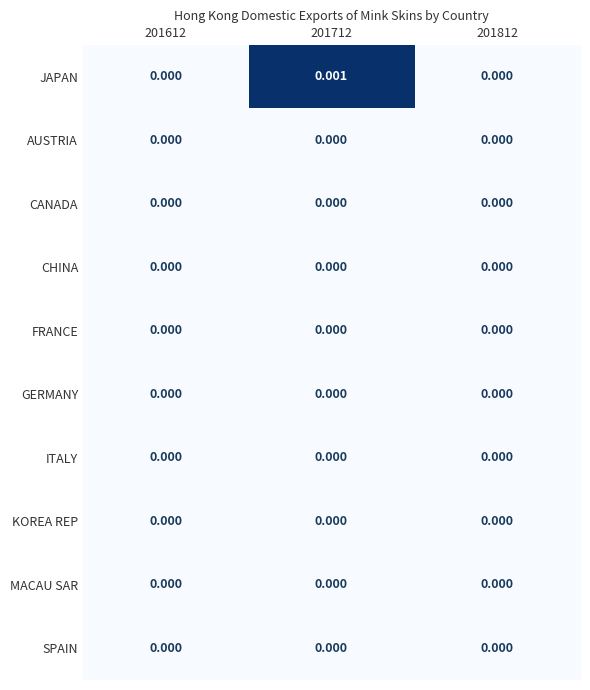

Which series has the largest total across all categories?

JAPAN